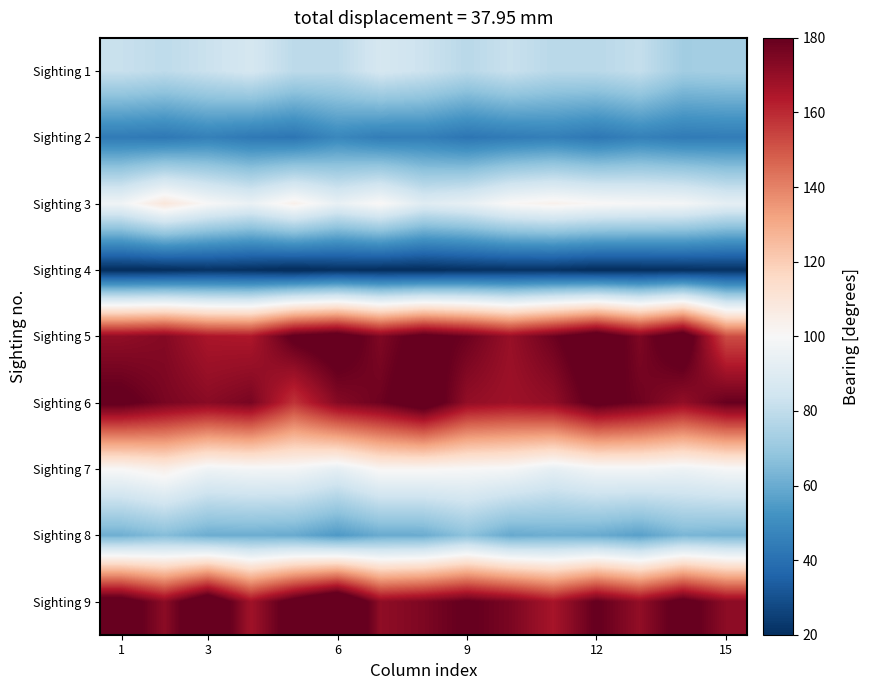

What is the smallest value displayed?

18.2